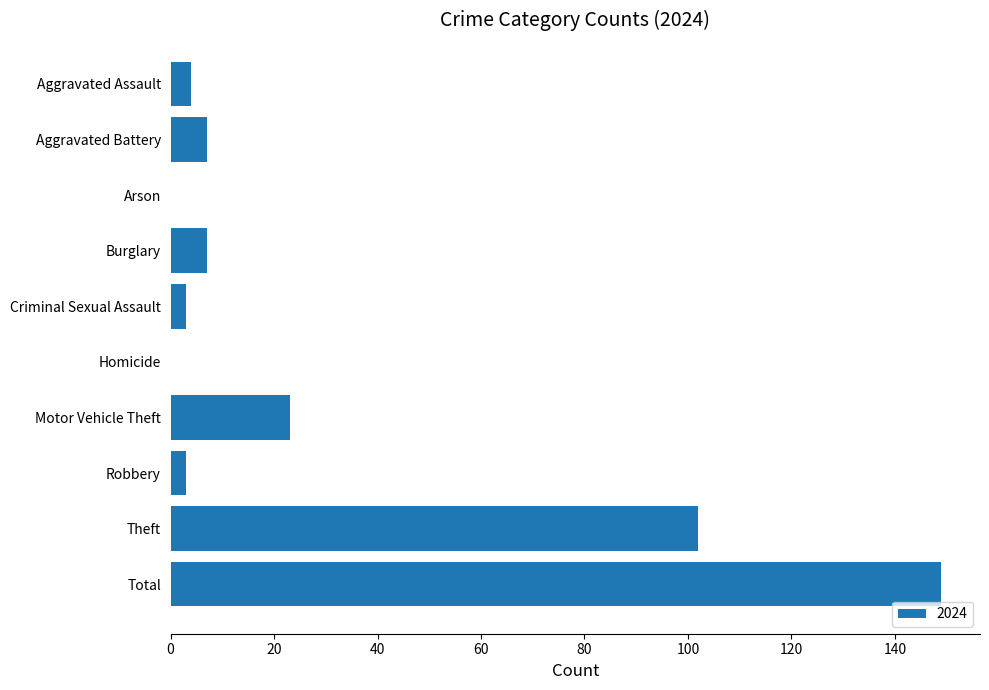

At which label is the value closest to 74?

Theft